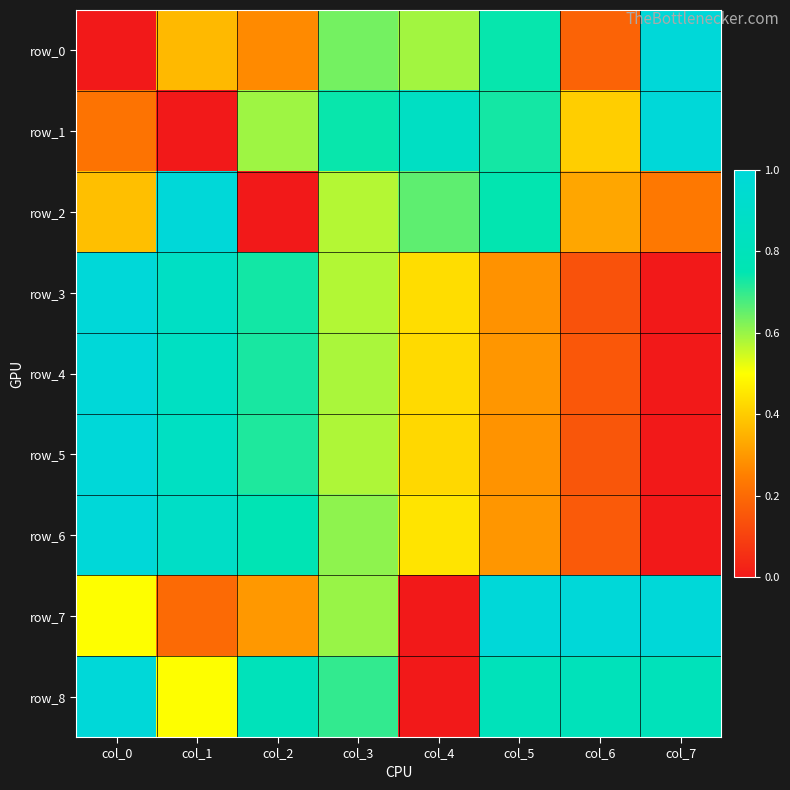

At which label is row_3 closest to 0?

col_7